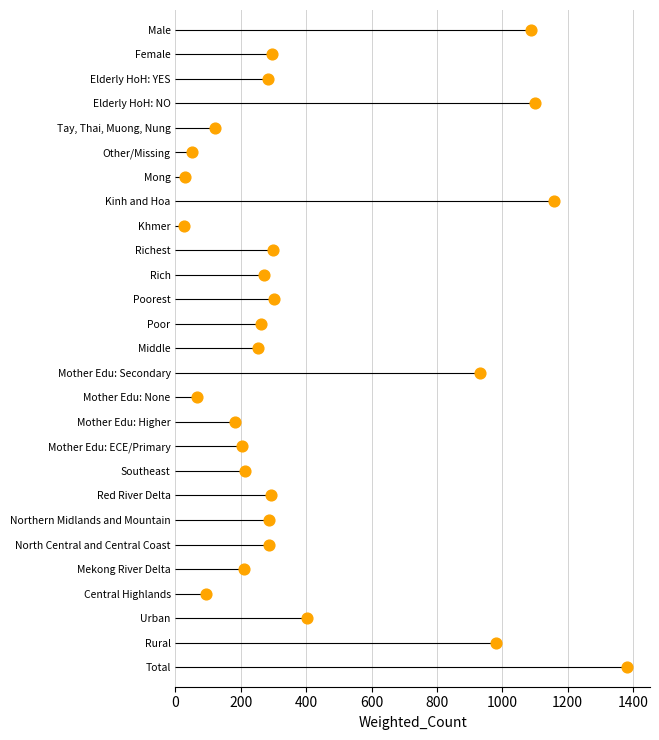

What is the ratio of the value at 600 to the value at 1000?

0.6